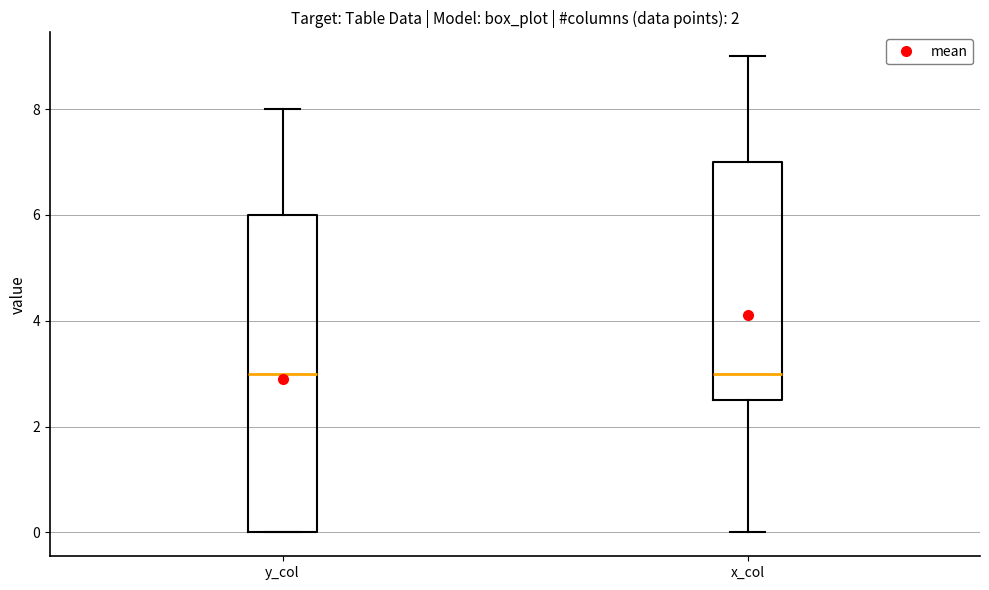

Reading left to right, read every box against the y-axis: the position of its median line, the range the box covers, and the ends of its whiskers. The values are not printed on the chart, so give them approximately, as read against the axis.

y_col: median 3.0, box 0.0 to 6.0, whiskers 0.0 to 8.0
x_col: median 3.0, box 2.6 to 7.0, whiskers 0.0 to 9.0